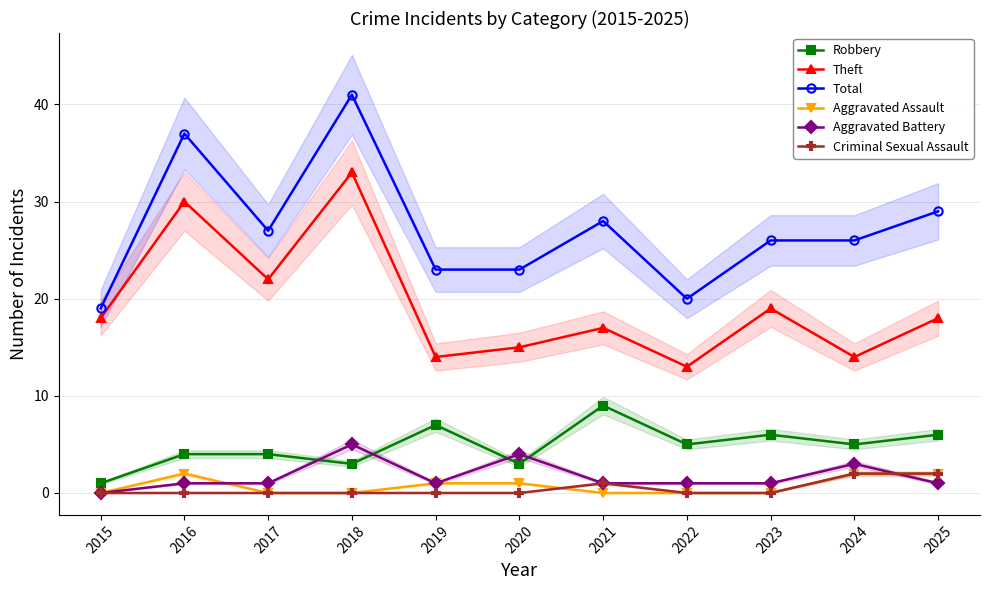

Reading left to right, what are all the values shown in this chart?

Robbery: 2015=1	2016=4	2017=4	2018=3	2019=7	2020=3	2021=9	2022=5	2023=6	2024=5	2025=6
Theft: 2015=18	2016=30	2017=22	2018=33	2019=14	2020=15	2021=17	2022=13	2023=19	2024=14	2025=18
Total: 2015=19	2016=37	2017=27	2018=41	2019=23	2020=23	2021=28	2022=20	2023=26	2024=26	2025=29
Aggravated Assault: 2015=0	2016=2	2017=0	2018=0	2019=1	2020=1	2021=0	2022=0	2023=0	2024=2	2025=2
Aggravated Battery: 2015=0	2016=1	2017=1	2018=5	2019=1	2020=4	2021=1	2022=1	2023=1	2024=3	2025=1
Criminal Sexual Assault: 2015=0	2016=0	2017=0	2018=0	2019=0	2020=0	2021=1	2022=0	2023=0	2024=2	2025=2